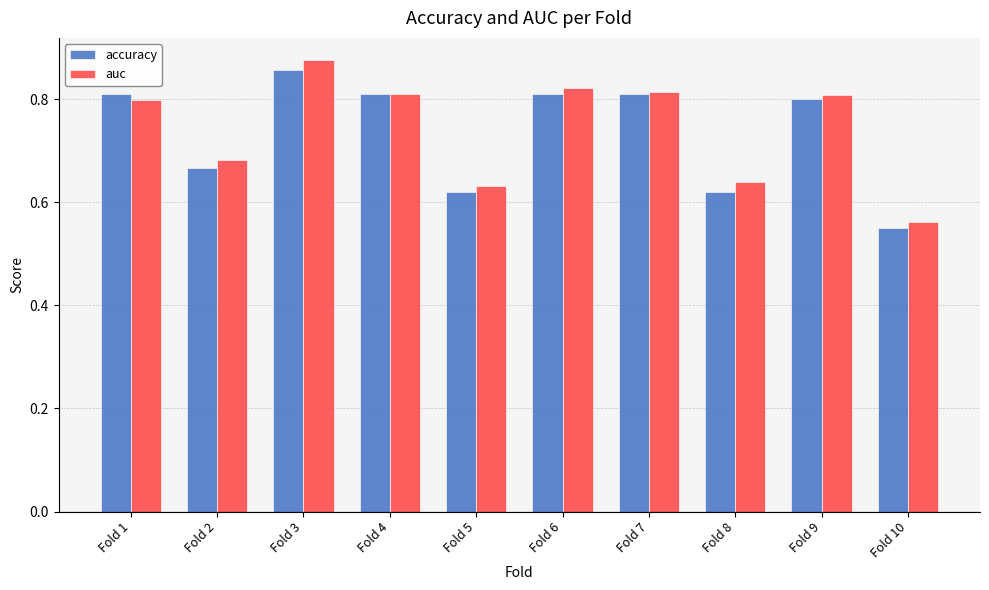

At how many categories does at least one series exceed 0?

10